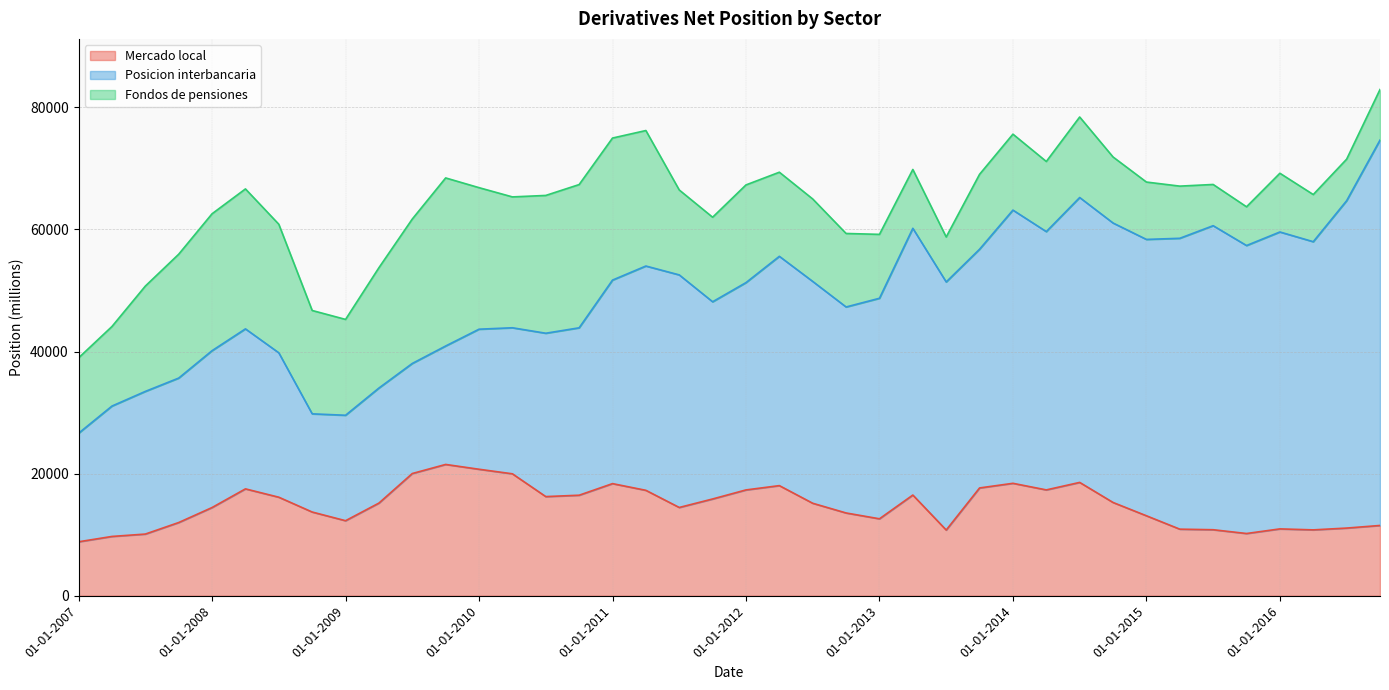

What are all the series names shown in the legend?

Mercado local, Posicion interbancaria, Fondos de pensiones